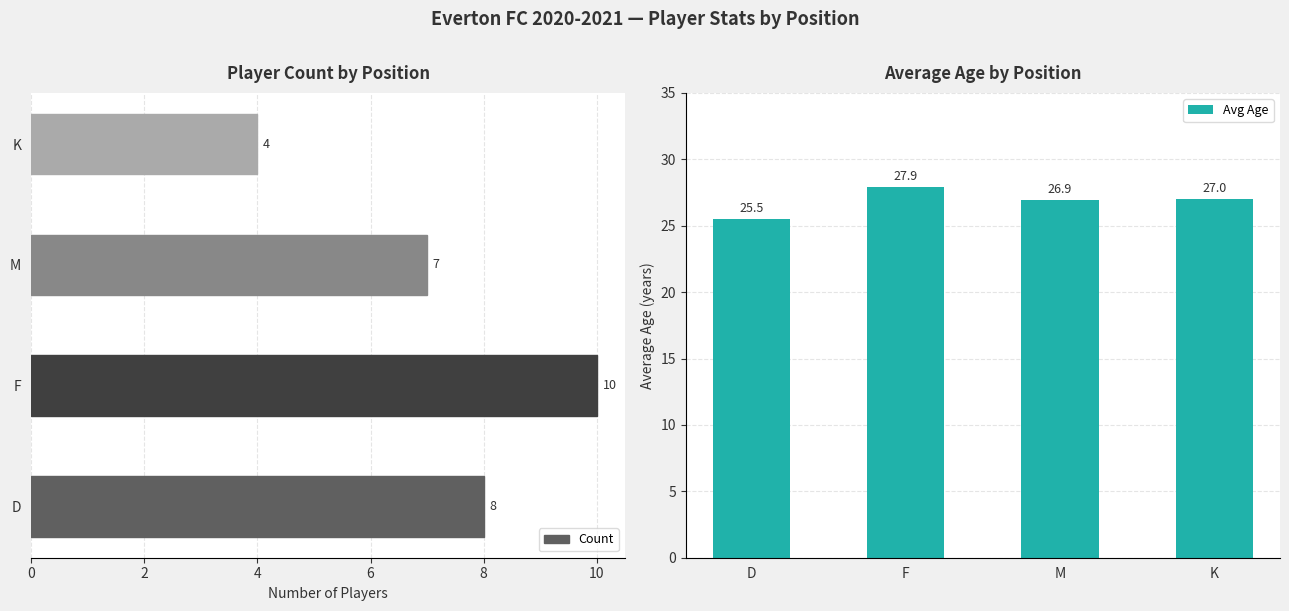

How many Count values are between 7 and 10?

3